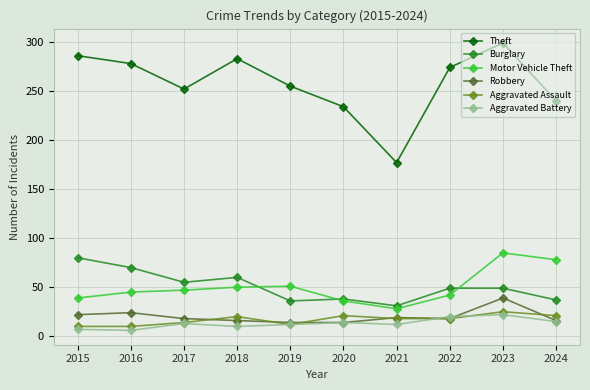

Where is the first local maximum for Burglary?

2018